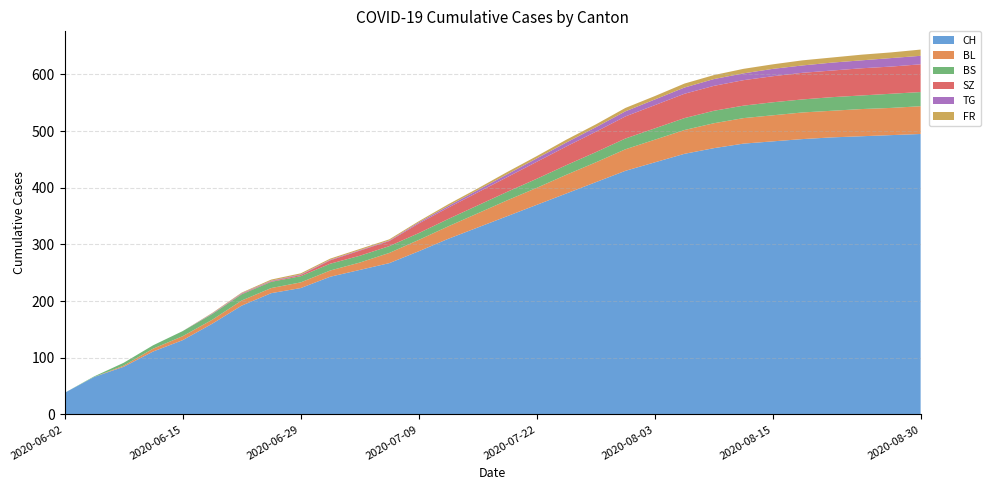

Reading left to right, what are all the values shown in this chart?

CH: 38	66	84	111	131	160	192	214	223	243	255	267	288	310	330	350	370	390	410	430	445	460	470	478	482	486	489	491	493	495
BL: 0	0	2	5	7	7	9	9	10	11	13	18	20	22	25	28	30	33	35	38	40	42	44	45	46	47	47	48	48	49
BS: 0	1	5	6	9	10	11	11	11	12	12	12	12	13	14	15	16	17	18	19	20	21	22	22	23	23	24	24	25	25
SZ: 0	0	0	0	0	0	1	1	2	6	9	9	17	20	23	26	30	33	36	39	41	43	44	45	46	47	47	48	48	49
TG: 0	0	0	0	0	1	1	1	1	1	1	1	2	3	4	5	6	7	8	9	10	11	12	12	13	13	14	14	15	15
FR: 0	0	0	0	0	1	1	2	2	2	2	2	2	3	3	4	4	5	5	6	6	7	7	8	8	9	9	10	10	11